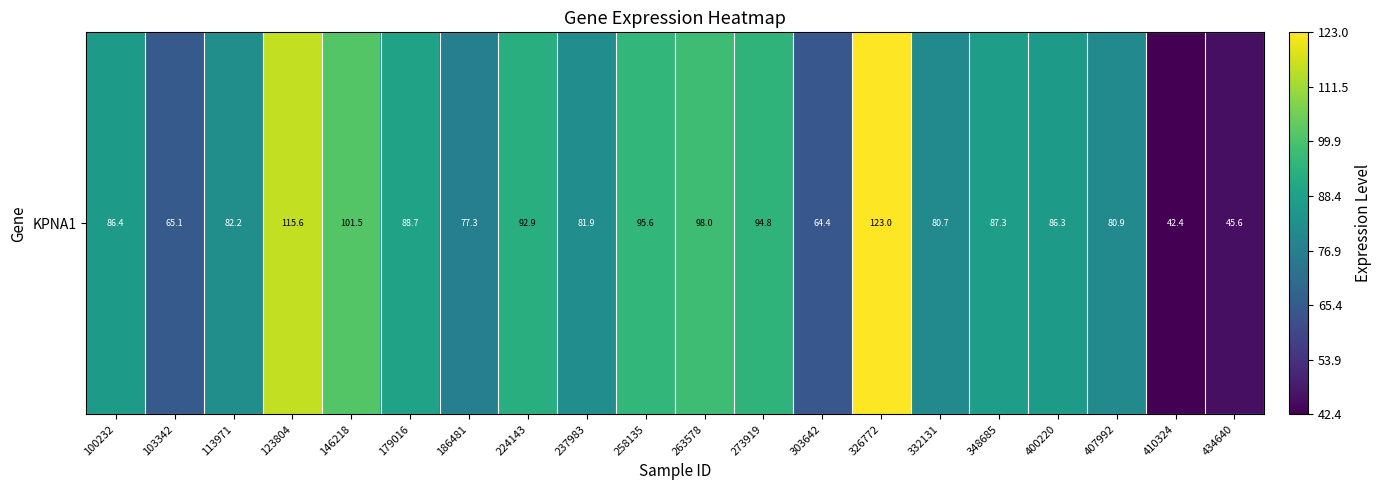

How many data points are above 86?

11